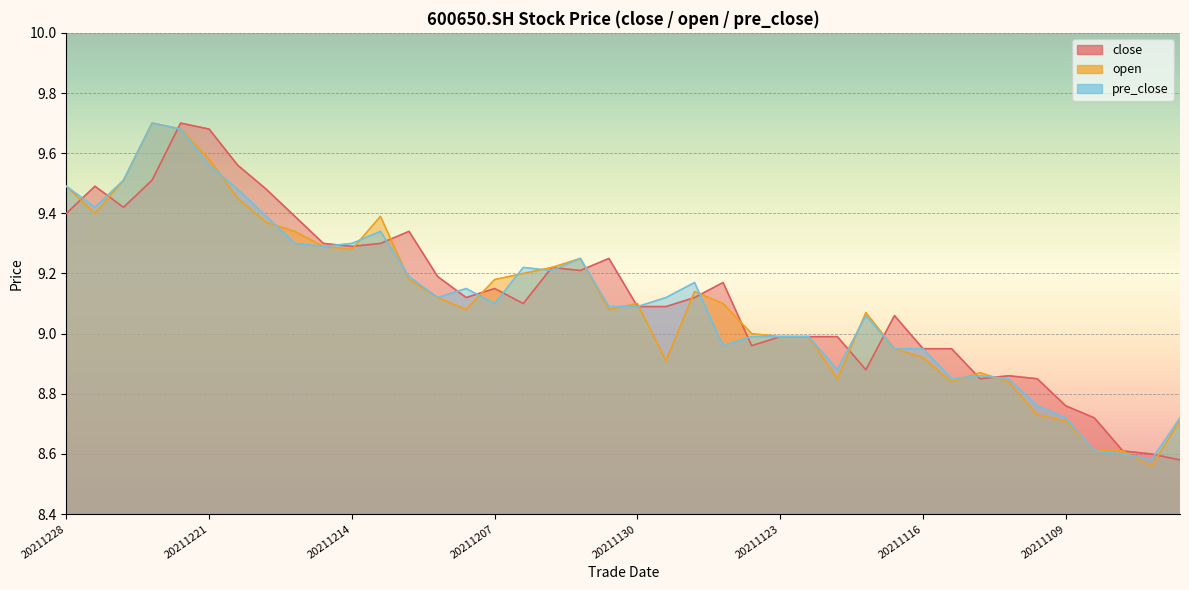

At which category does the chart reach its minimum across all series?

20211104